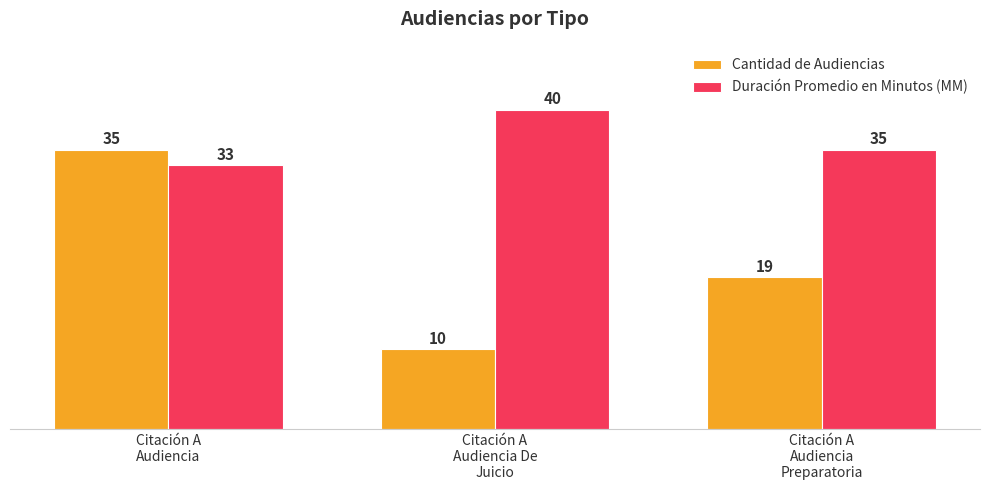

What is the minimum value shown in the chart?

10